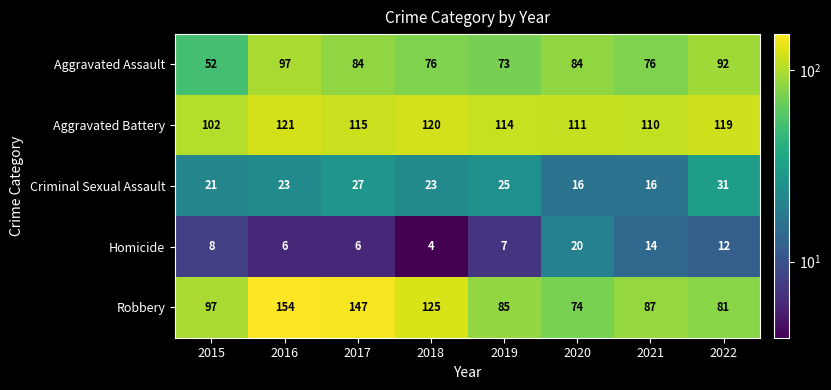

At which category is the sum across all series the highest?

2016